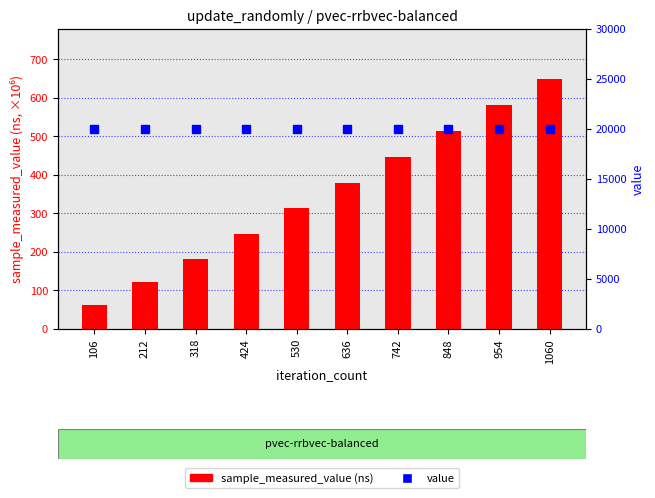

Reading right to left, list all the values displayed in this chart.

sample_measured_value (ns, millions): 1060=649.4	954=580.5	848=512.5	742=444.9	636=378.0	530=312.6	424=245.9	318=180.7	212=120.4	106=60.9
value: 1060=20000.0	954=20000.0	848=20000.0	742=20000.0	636=20000.0	530=20000.0	424=20000.0	318=20000.0	212=20000.0	106=20000.0